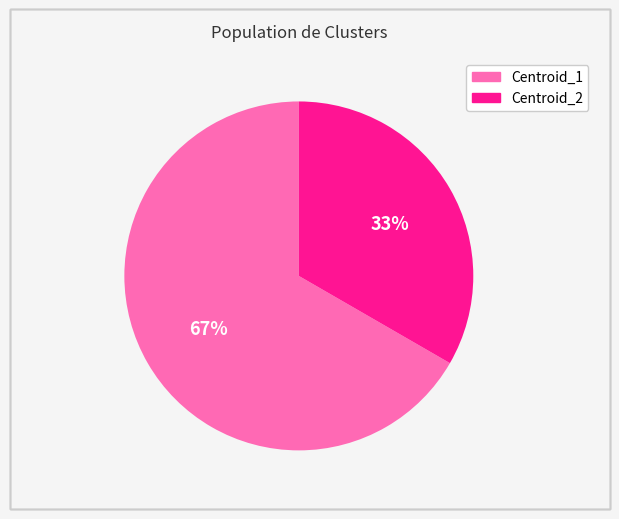

What is the largest slice in the pie chart?

Centroid_1